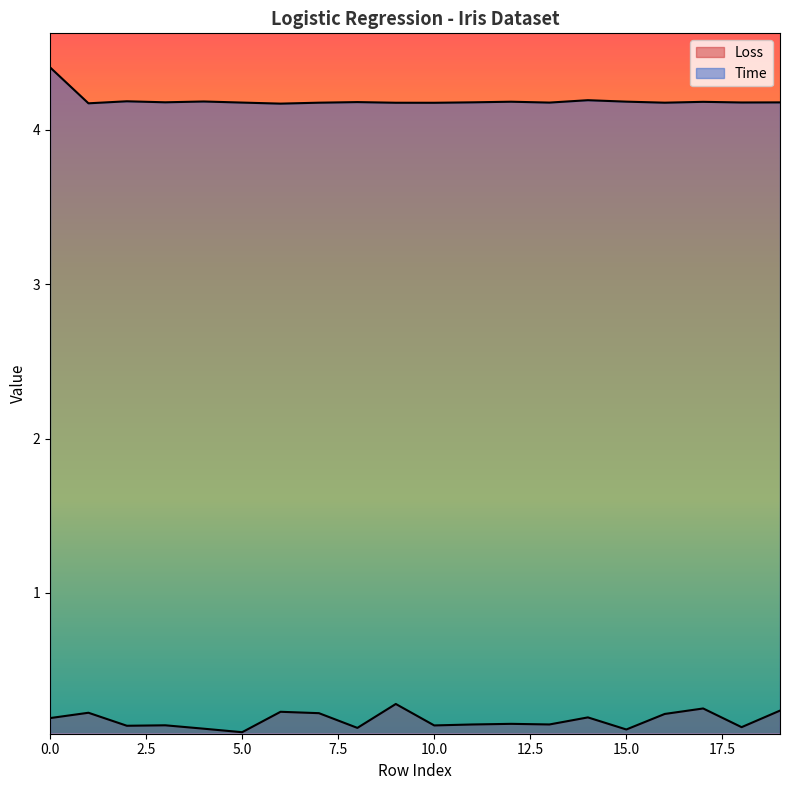

Which has a higher value, 9 or 18?

9